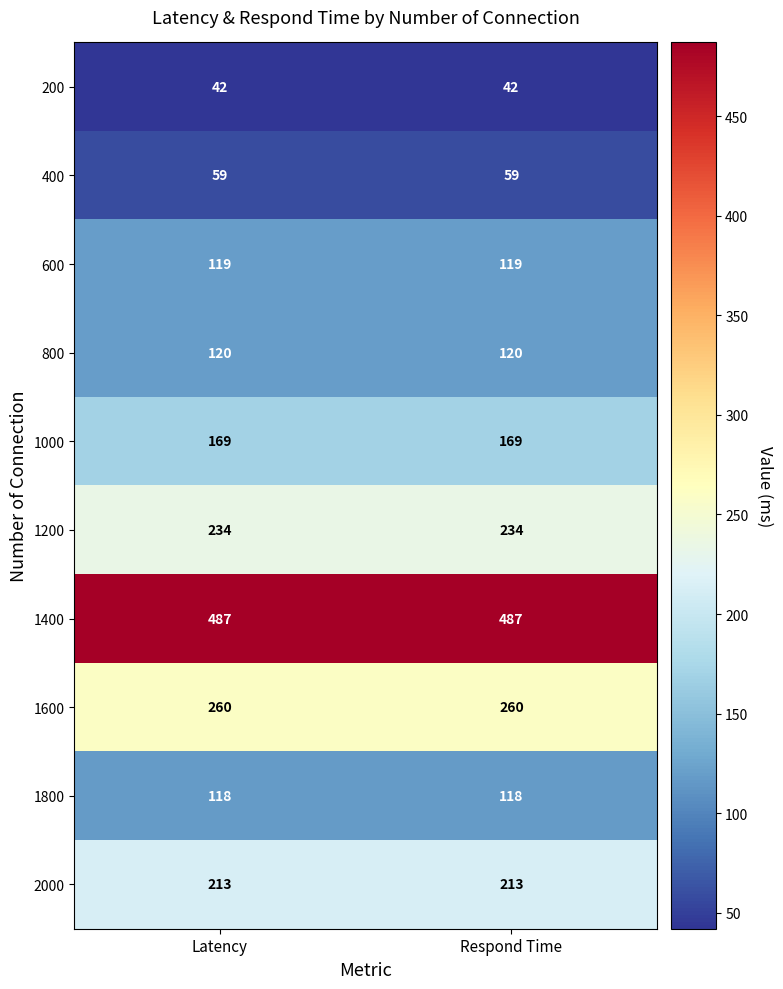

What is the sum of all 2000 values?

426